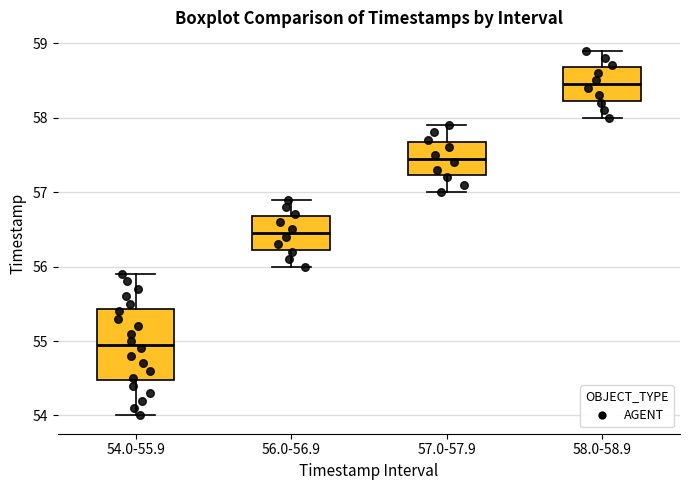

Reading left to right, read every box against the y-axis: the position of its median line, the range the box covers, and the ends of its whiskers. The values are not printed on the chart, so give them approximately, as read against the axis.

54.0-55.9: median 55.0, box 54.5 to 55.4, whiskers 54.0 to 55.9
56.0-56.9: median 56.5, box 56.2 to 56.7, whiskers 56.0 to 56.9
57.0-57.9: median 57.5, box 57.2 to 57.7, whiskers 57.0 to 57.9
58.0-58.9: median 58.5, box 58.2 to 58.7, whiskers 58.0 to 58.9